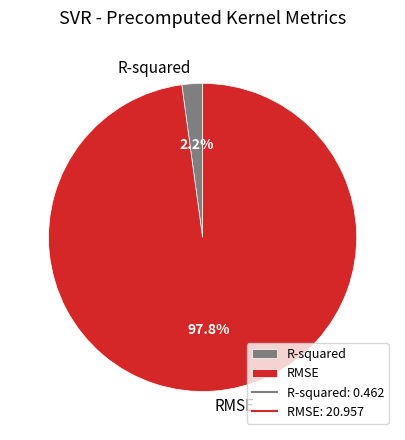

Between RMSE and R-squared, which is larger?

RMSE